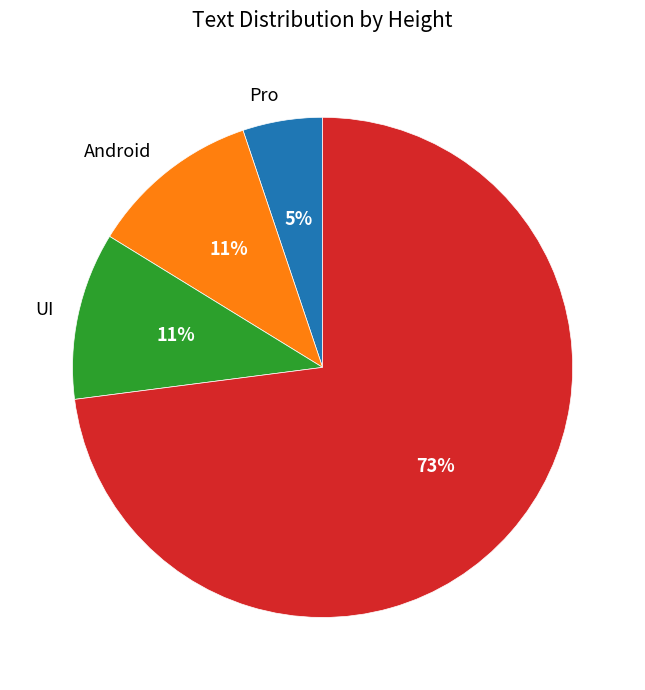

To the nearest percent, what is the difference between the largest and smallest slice percentages?

68%